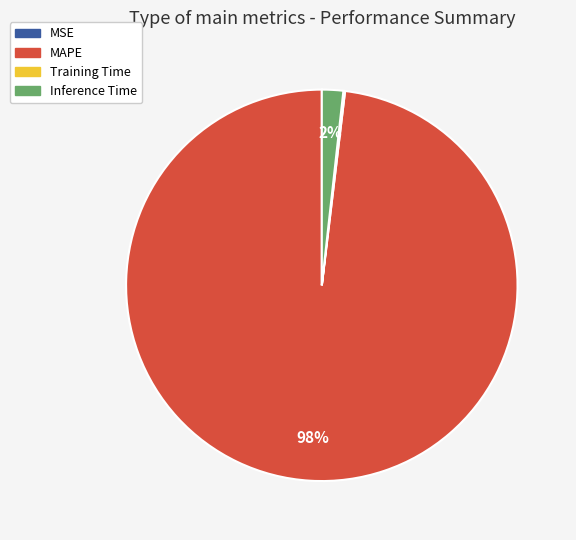

True or false: Inference Time accounts for 2% of the total.

True